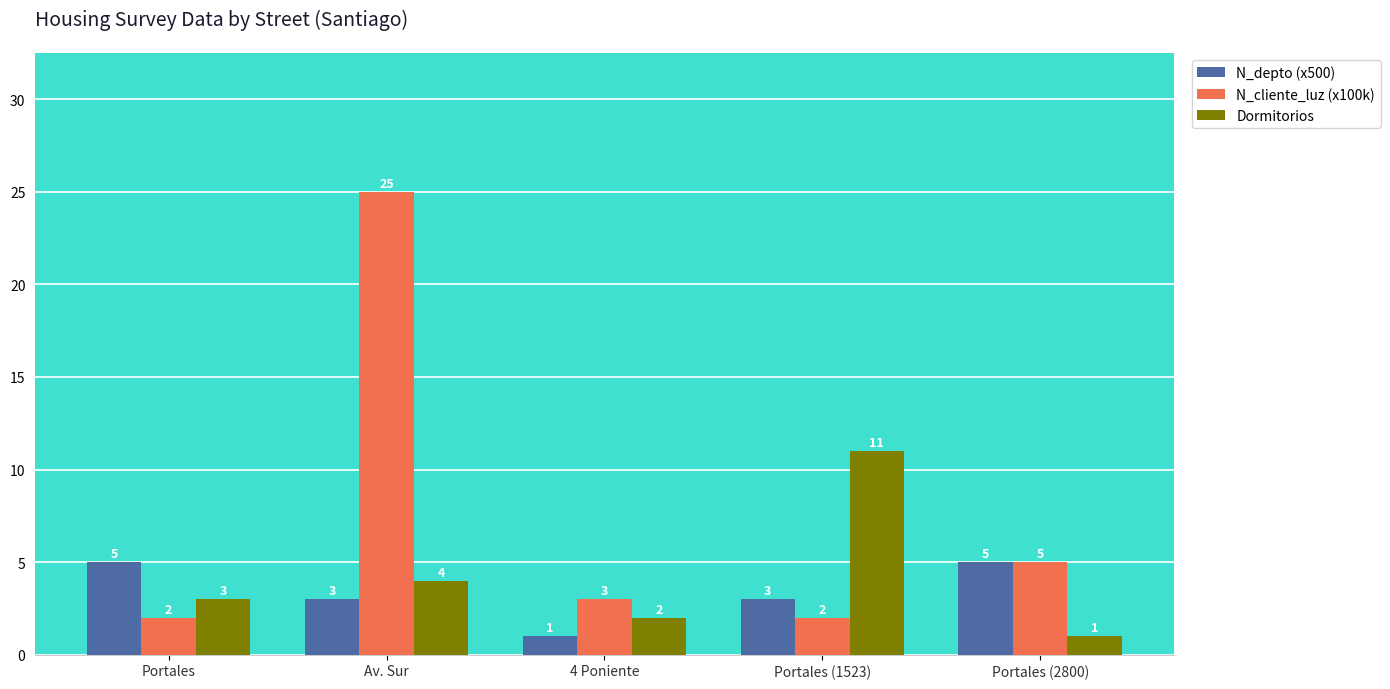

Is it true that N_cliente_luz (x100k) equals 3 at Portales?

False